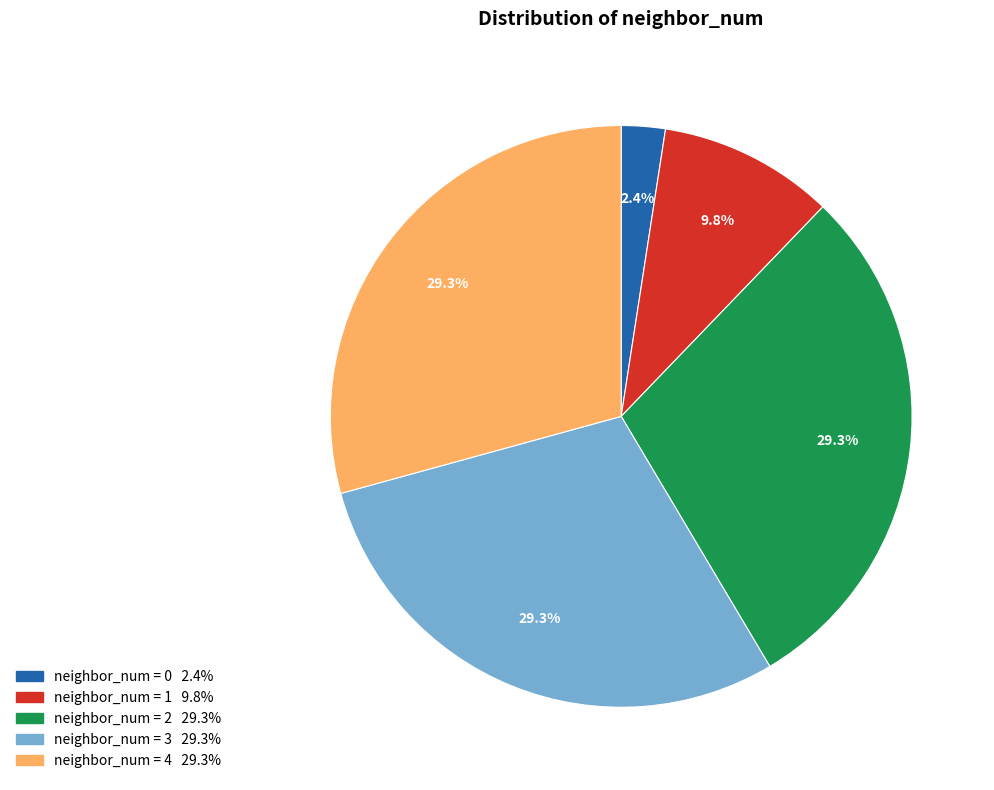

Is there any slice that represents more than half of the pie?

No